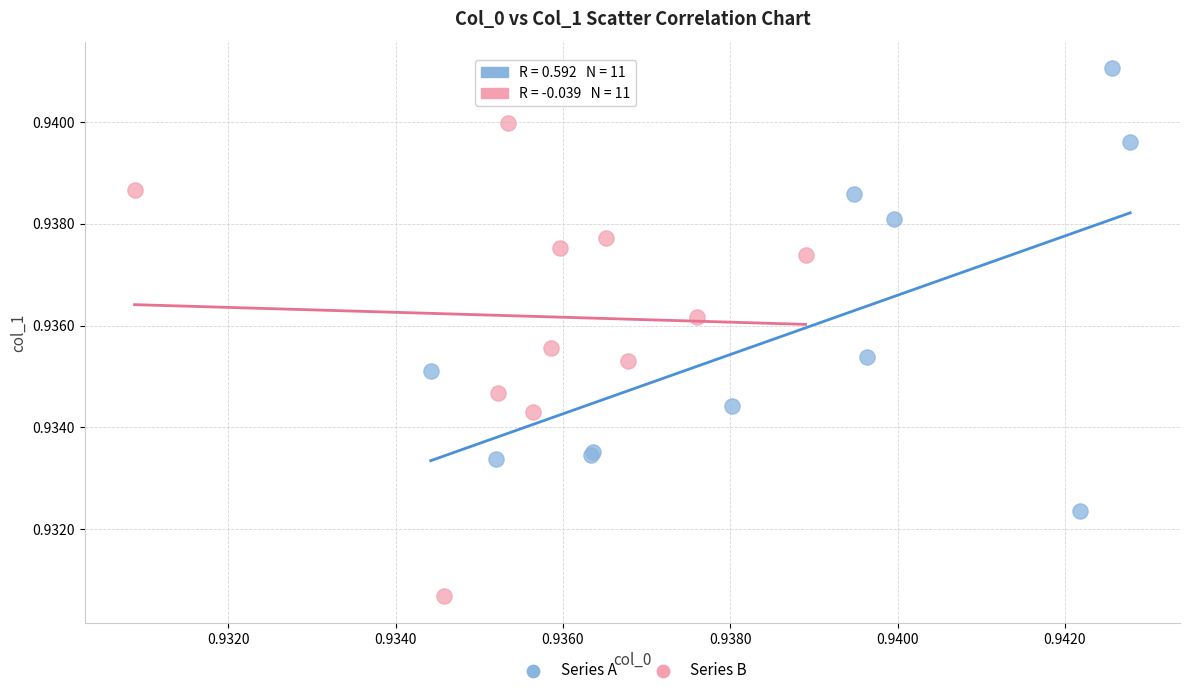

Which series contains the lowest Y value?

Series B